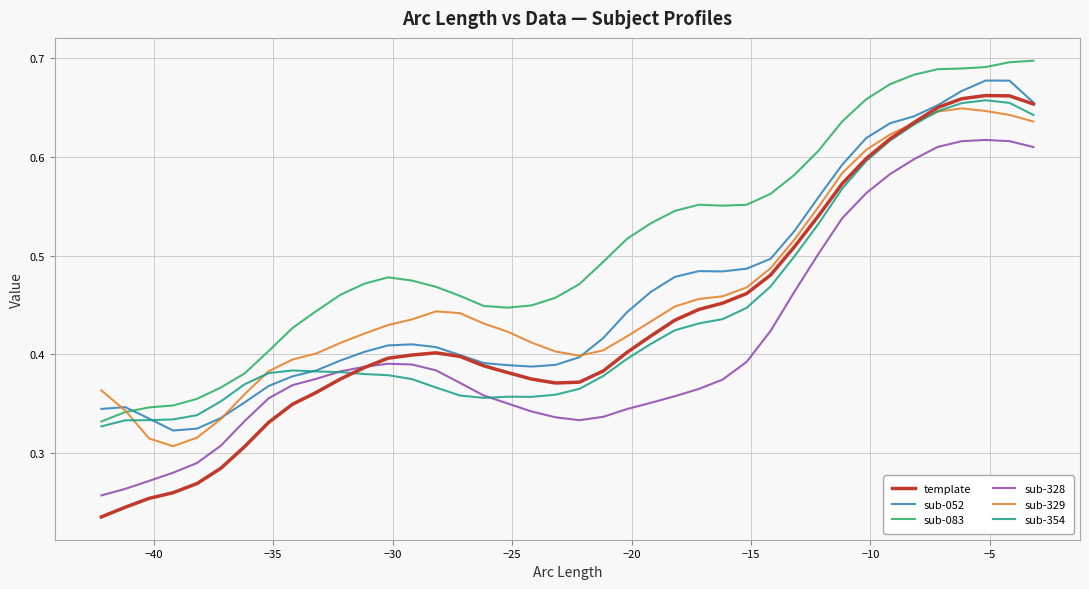

True or false: sub-328 and sub-329 cross at least once.

False